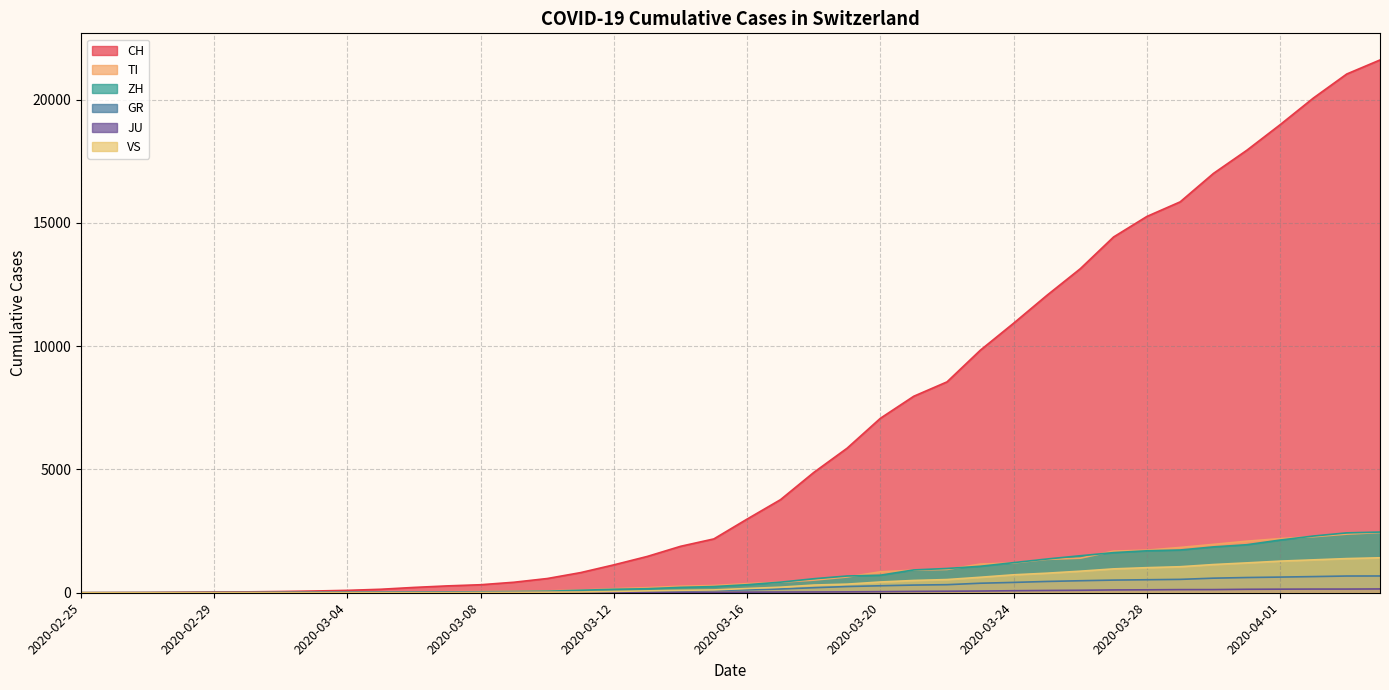

What position from the right is 2020-04-01?

4